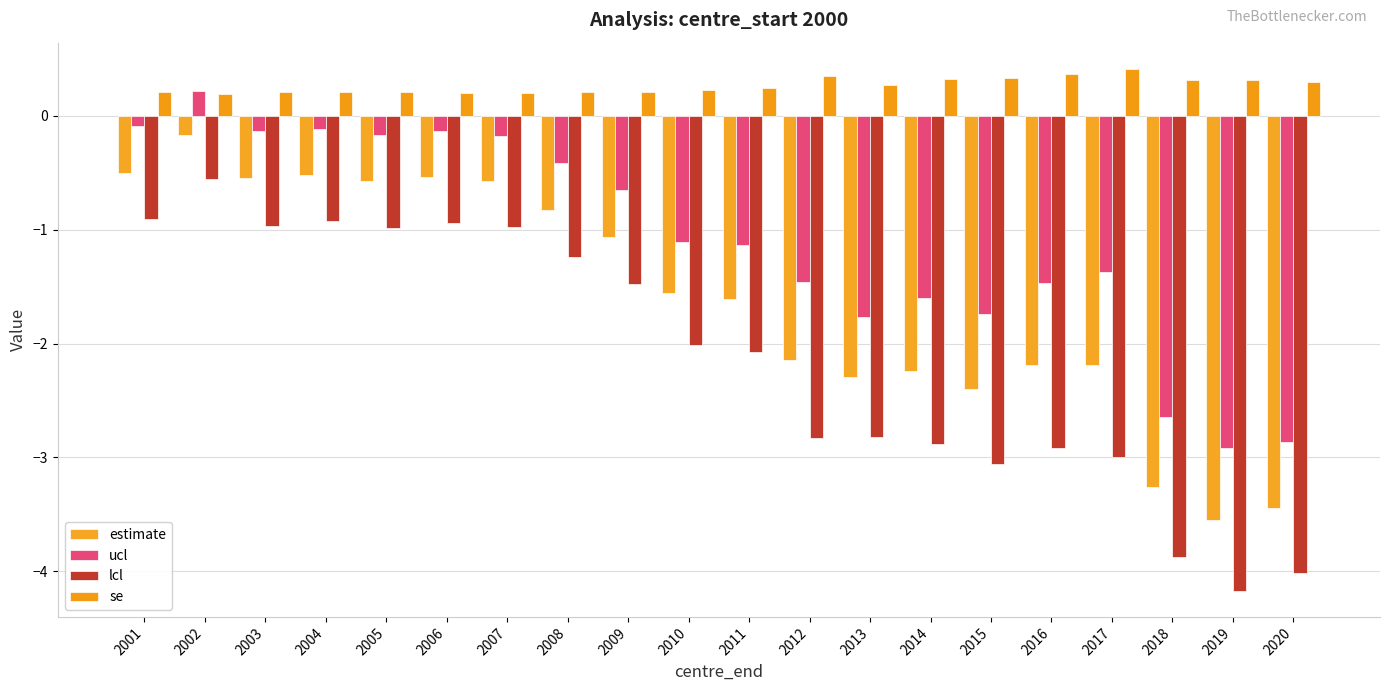

Which series has the largest range (max minus min)?

lcl